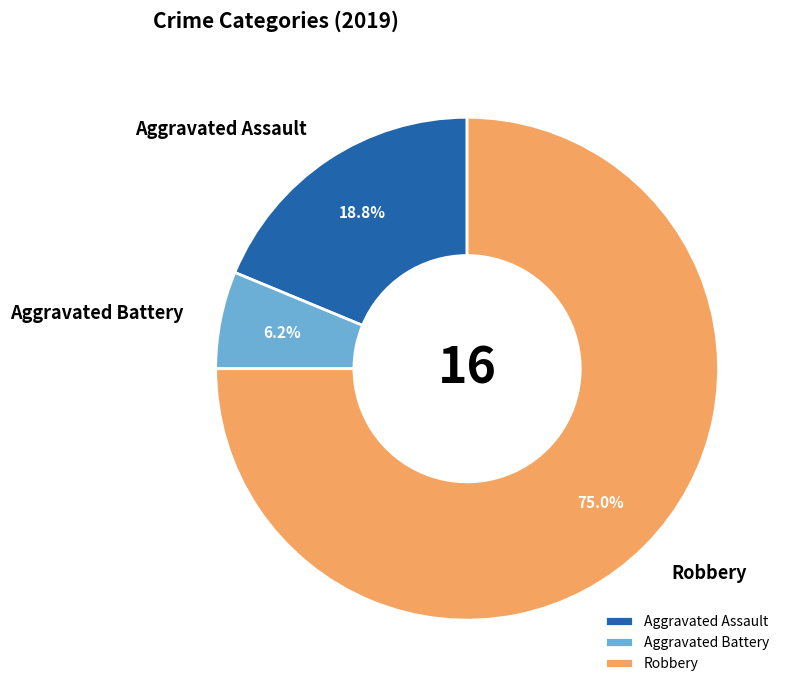

Between Aggravated Assault and Aggravated Battery, which is larger?

Aggravated Assault